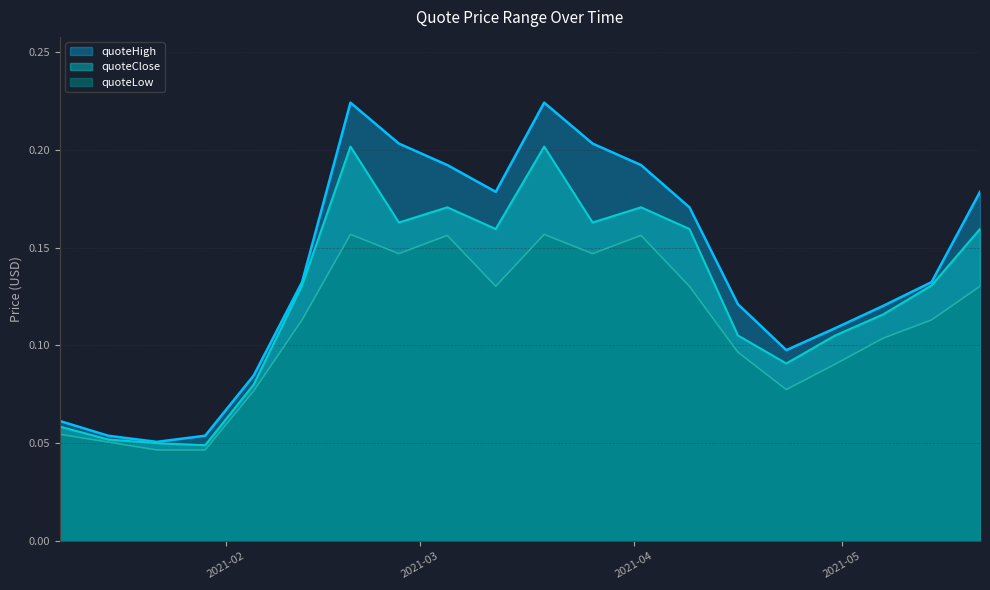

What are all the series names shown in the legend?

quoteHigh, quoteClose, quoteLow